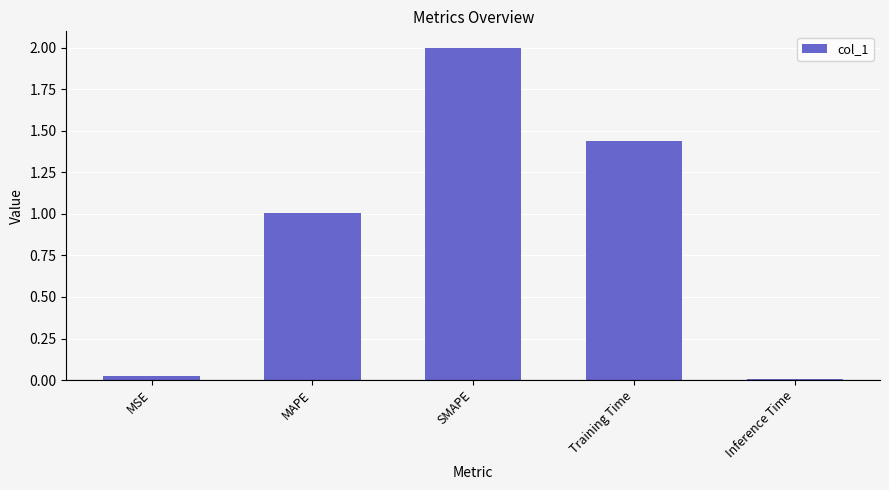

What is the sum of all values?

4.5